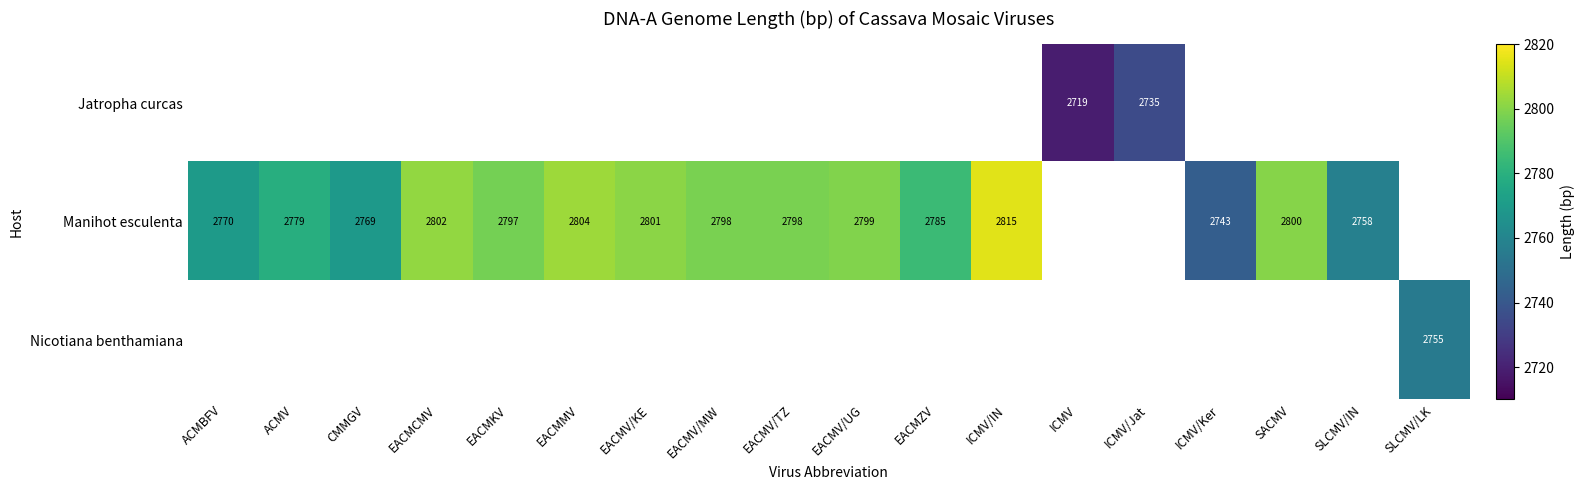

True or false: Manihot esculenta has a value of 1247 at EACMV/MW.

False